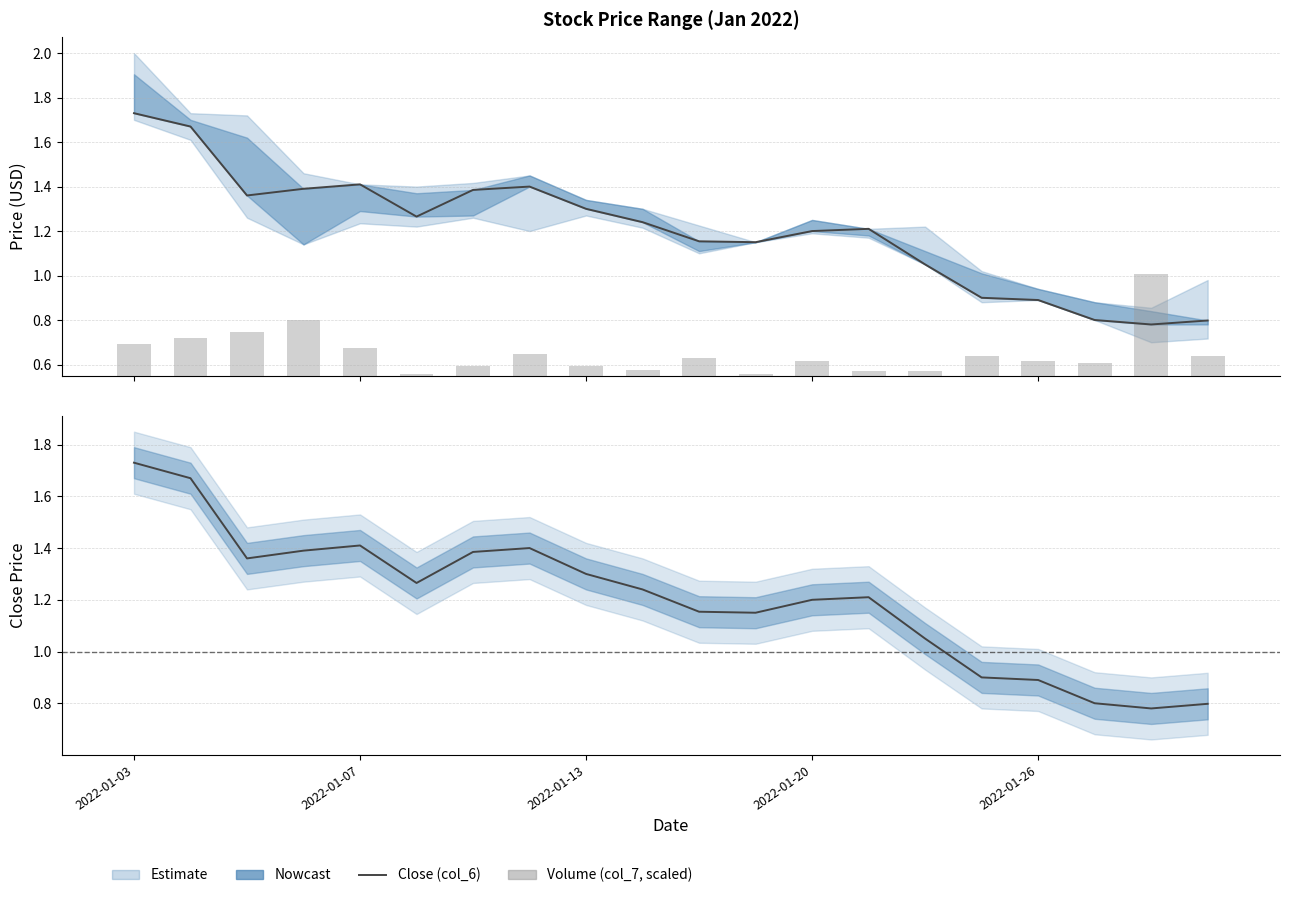

At which category does the chart reach its minimum across all series?

11